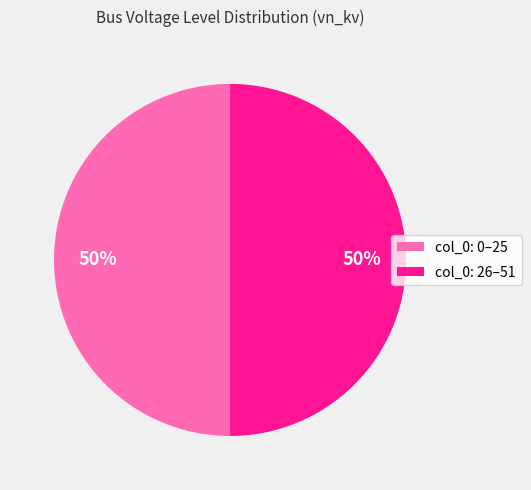

The col_0: 0–25 slice represents 50% of the pie. True or false?

True